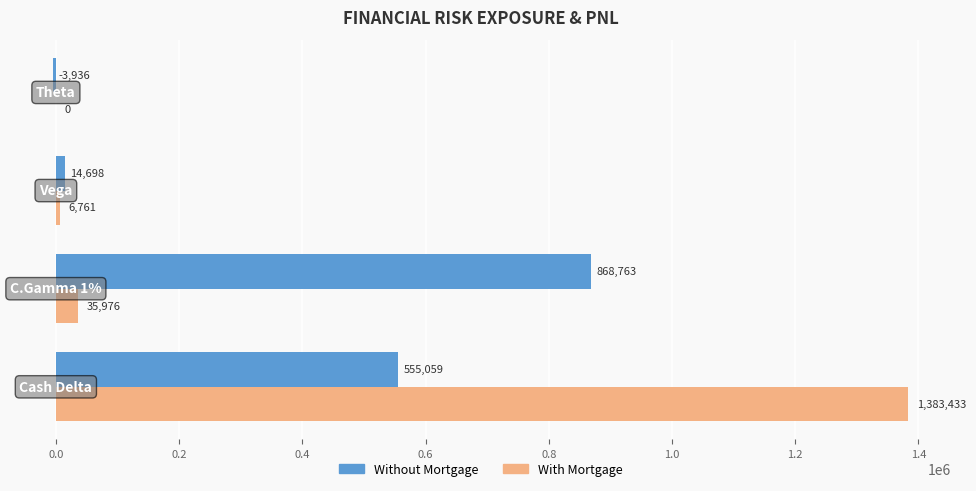

What is the sum of all Without Mortgage values?

1434584